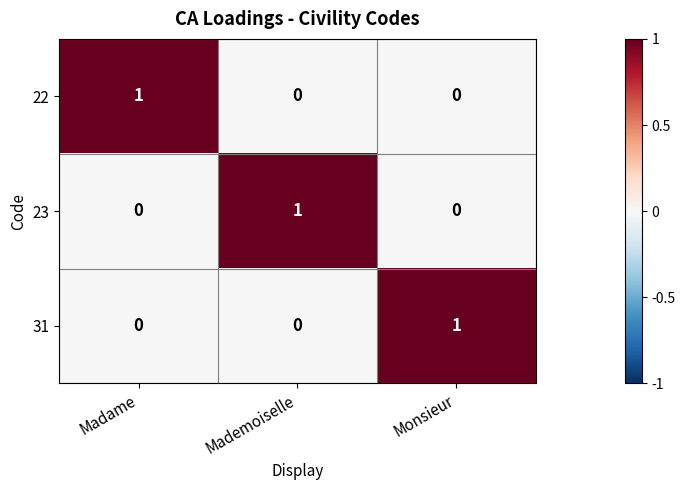

Reading left to right, what are all the values shown in this chart?

22: 1	0	0
23: 0	1	0
31: 0	0	1